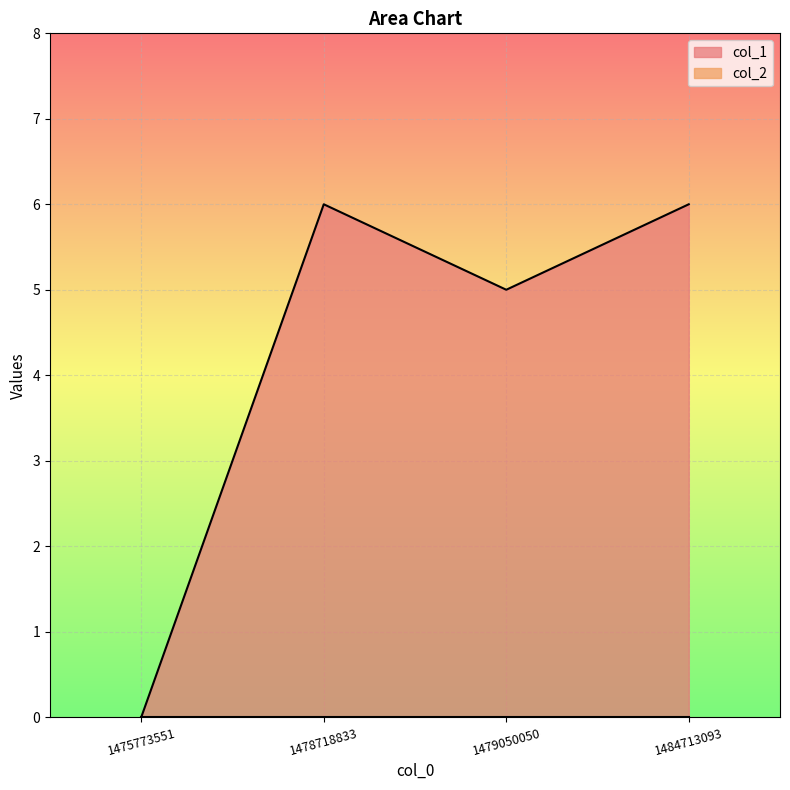

At which category does the data reach its first local peak?

1478718833